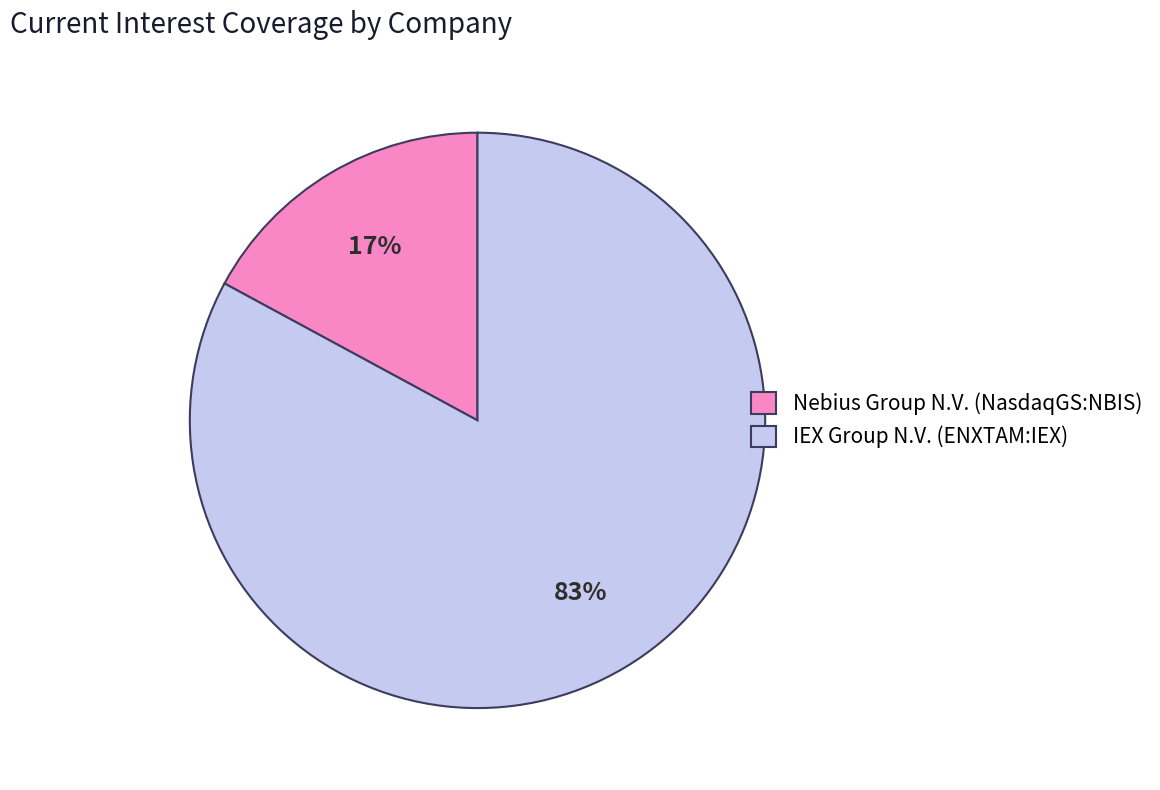

How many slices are in this pie chart?

2